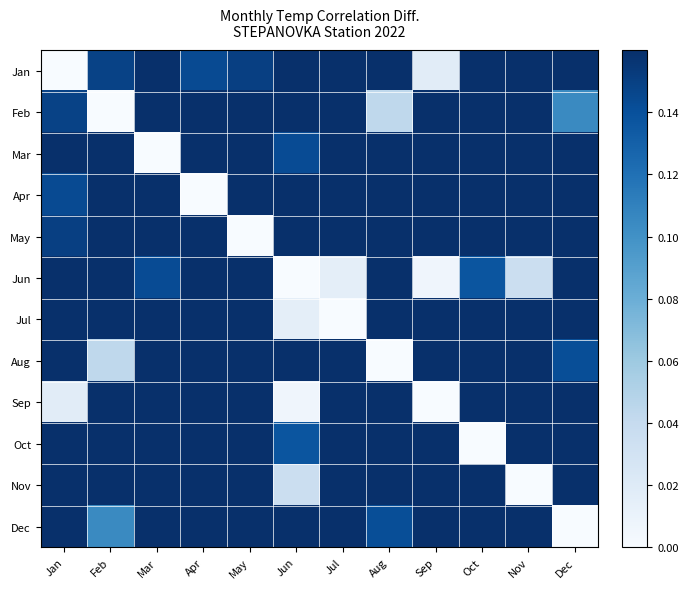

What is the total value across all series at Aug?

1.6